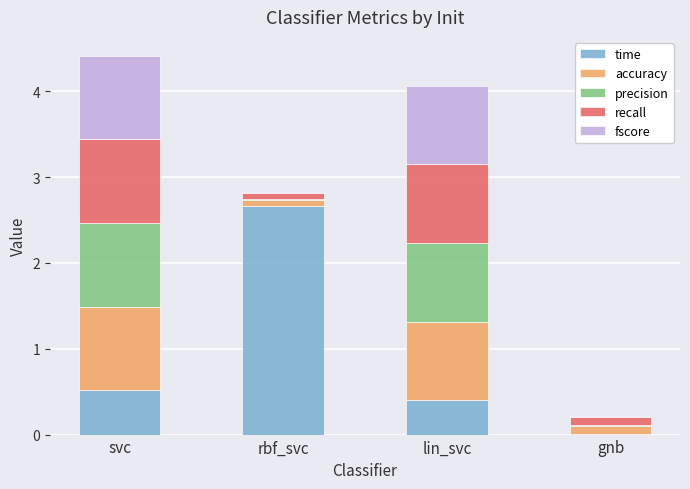

Are the bars grouped side by side (vs. stacked)?

No